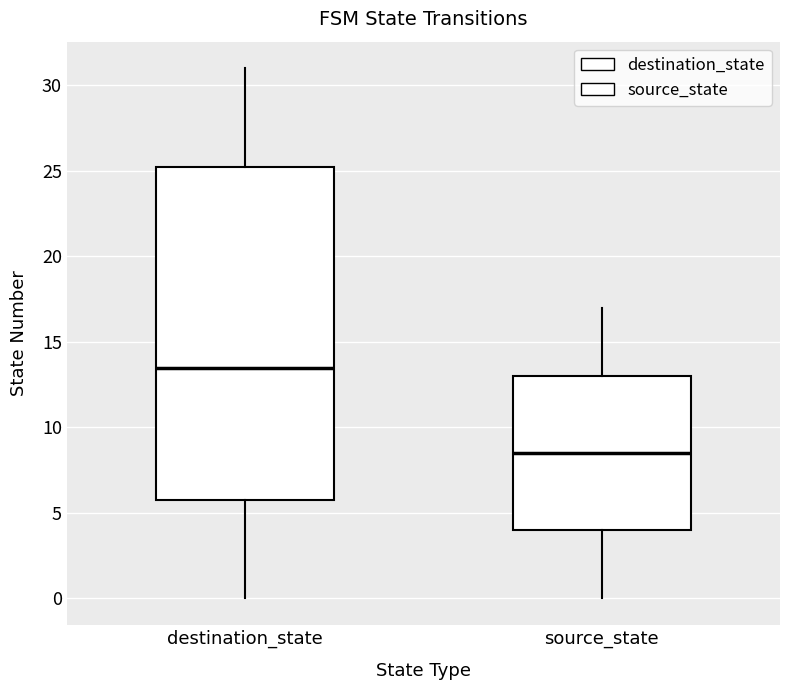

Reading left to right, transcribe this box plot: for each box, give where its median line is, the range the box spans, and where its two whiskers end, as read against the y-axis. The values are not printed on the chart, so give them approximately, as read against the axis.

destination_state: median 13.5, box 6.0 to 25.5, whiskers 0.0 to 31.0
source_state: median 8.5, box 4.0 to 13.0, whiskers 0.0 to 17.0